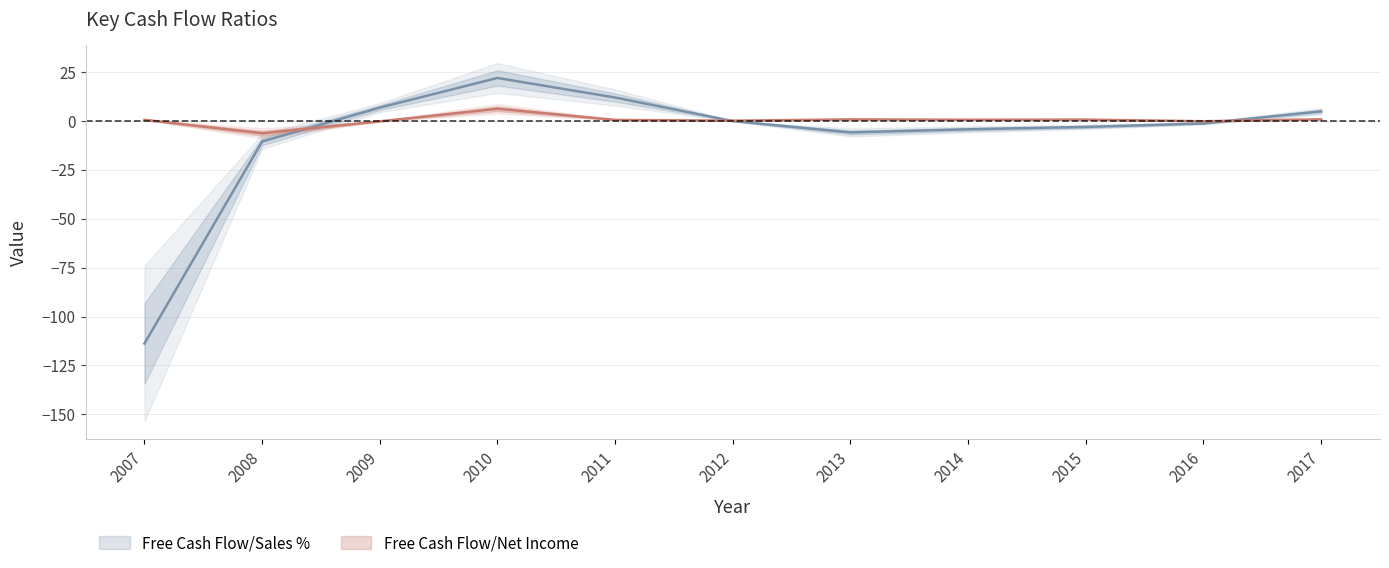

At which category does Free Cash Flow/Net Income reach its first local peak?

2010